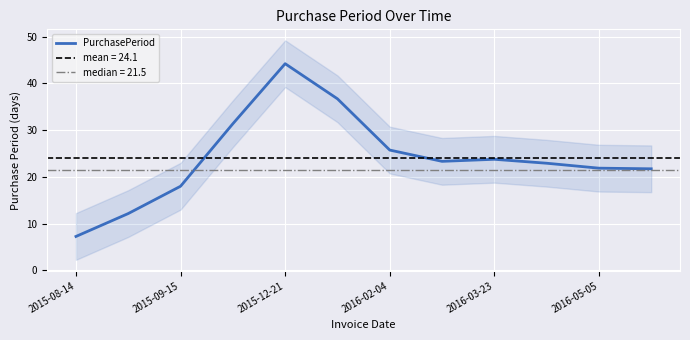

What is the minimum value for PurchasePeriod?

7.3